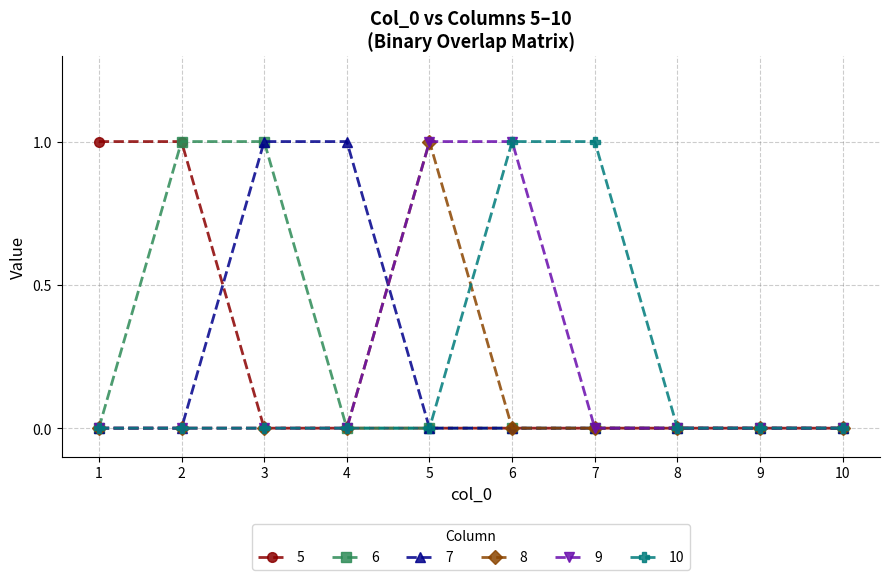

The value of 10 at 2 is 0. True or false?

True